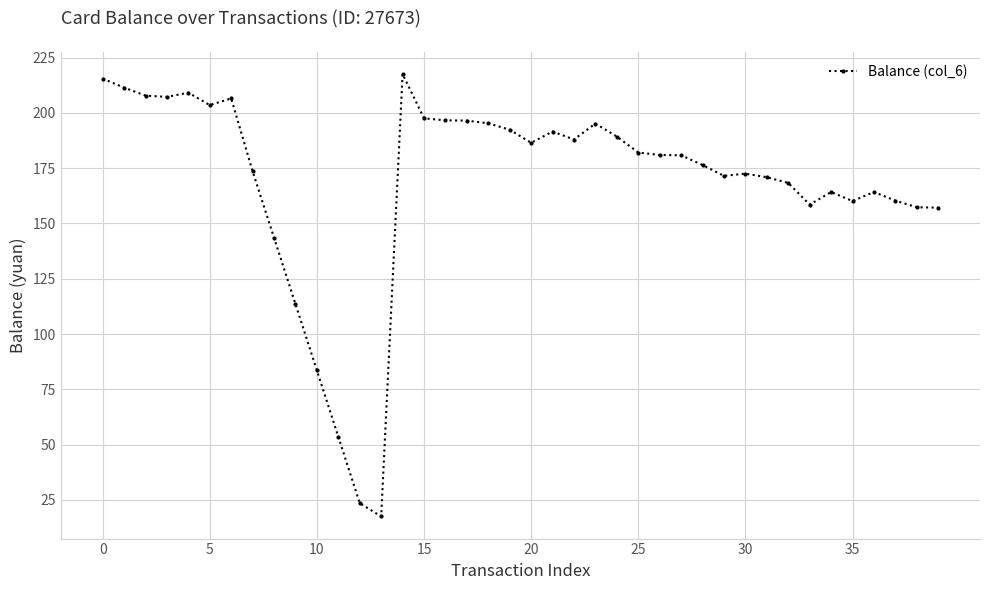

What is the average value?

168.5